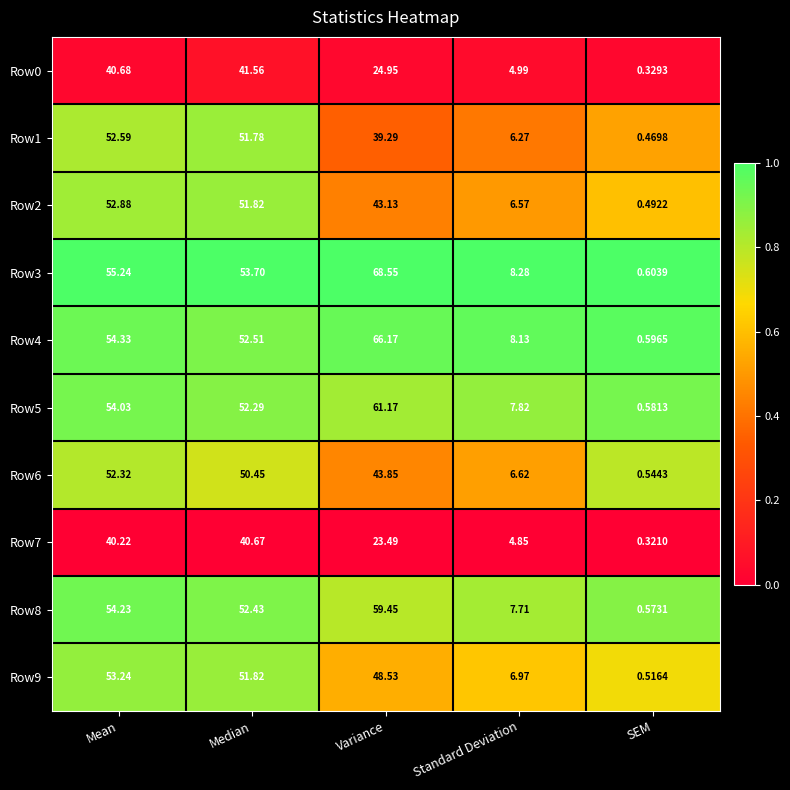

Rank the categories by Row1 value from lowest to highest.

SEM, Standard Deviation, Variance, Median, Mean